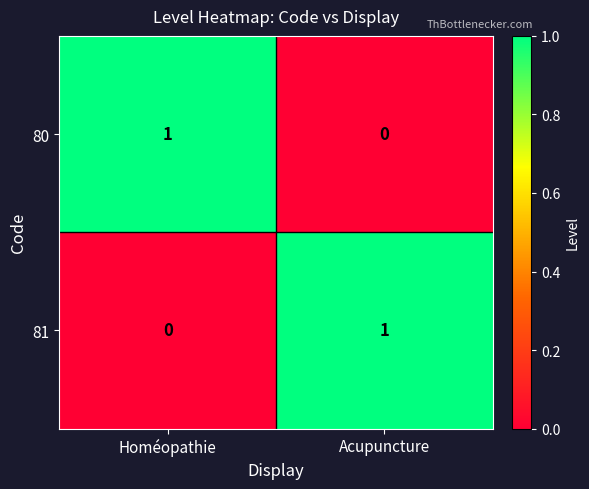

True or false: 81 has a value of 1 at Homéopathie.

False